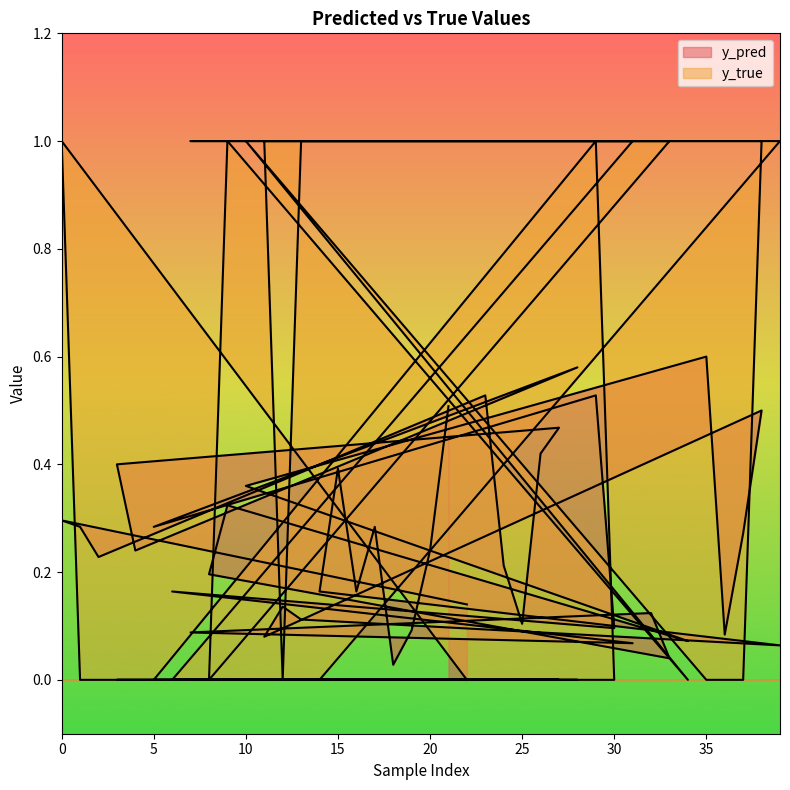

How many interior local valleys does the y_true series have?

3